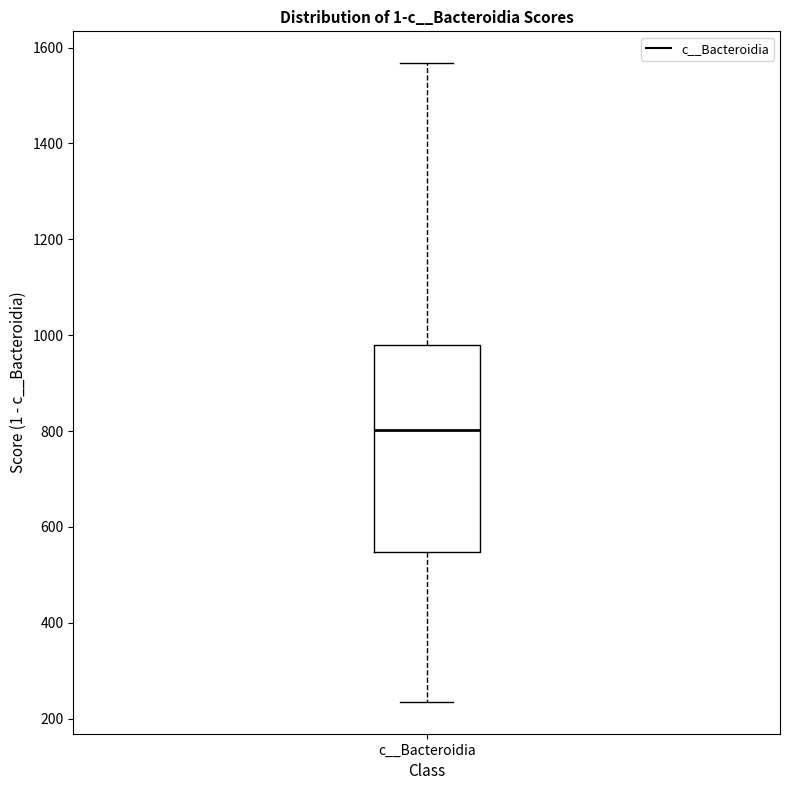

Where does the upper whisker of the box for c__Bacteroidia end on the y-axis? The values are not printed on the chart, so give them approximately, as read against the axis.

1560